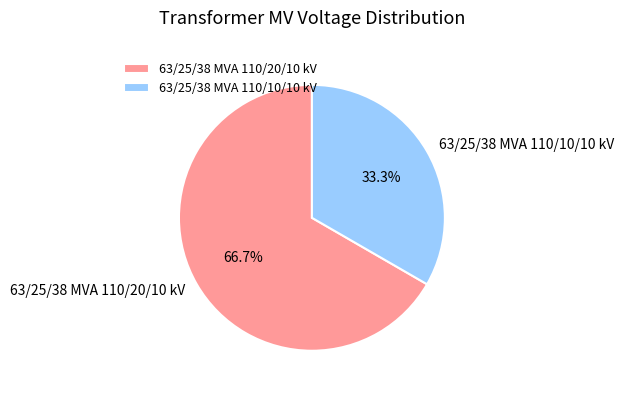

To the nearest percent, what is the average slice percentage?

50%